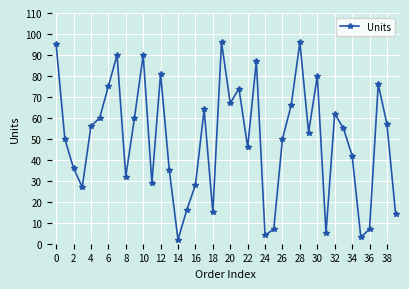

What is the sum of all values?

1988